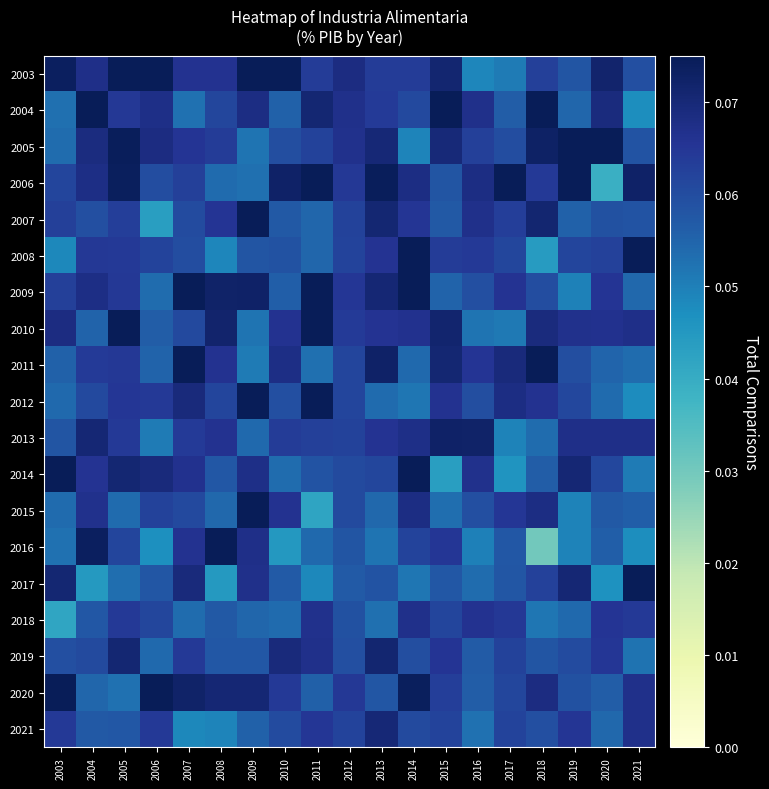

Rank the series at 2013 from lowest to highest value.

2016, 2018, 2012, 2015, 2020, 2017, 2014, 2003, 2004, 2010, 2008, 2013, 2021, 2005, 2009, 2007, 2019, 2011, 2006